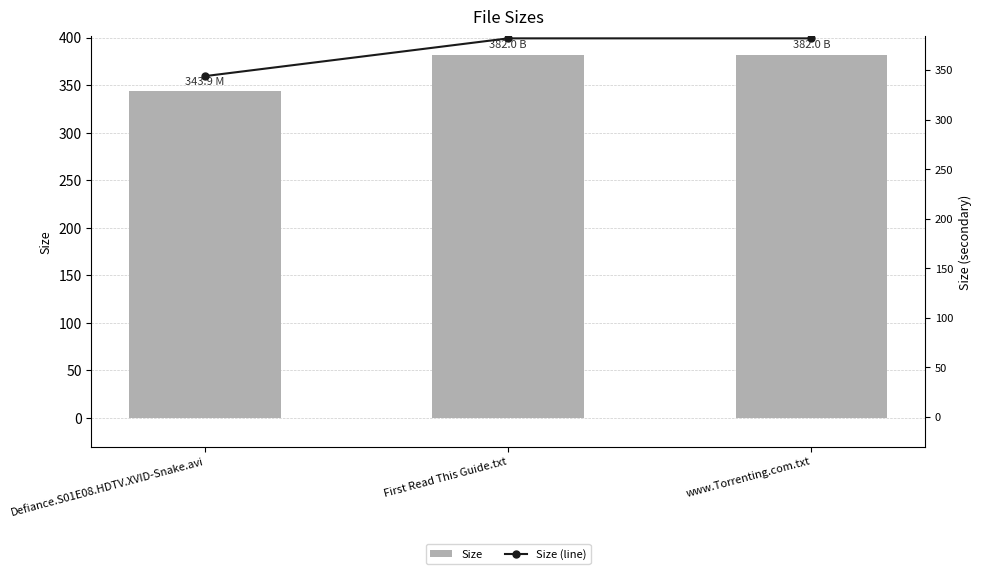

What is the average value of the Size (line) series?

369.3